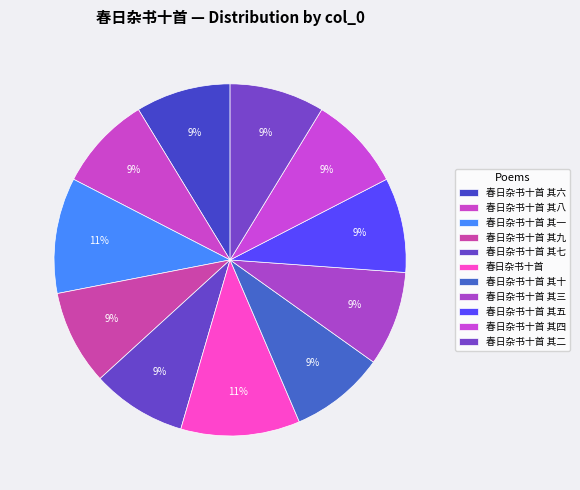

How many slices are in this pie chart?

11